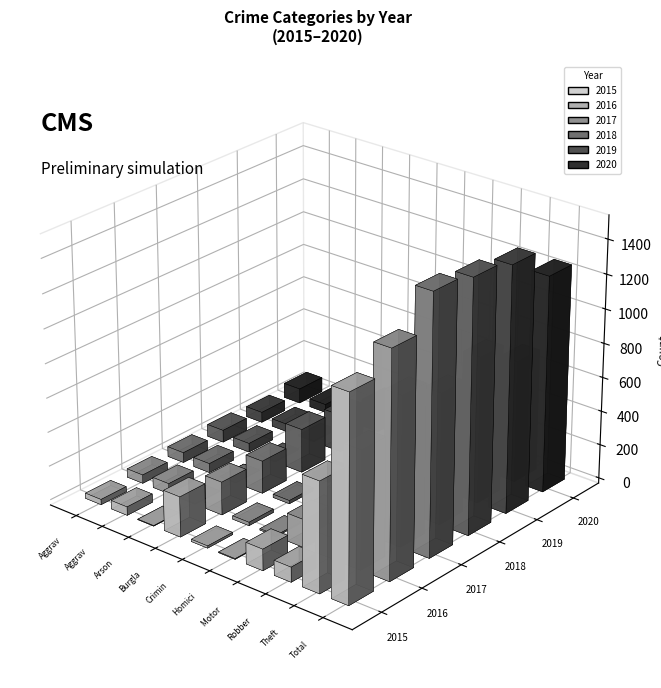

What is the sum of all 2017 values?

3012